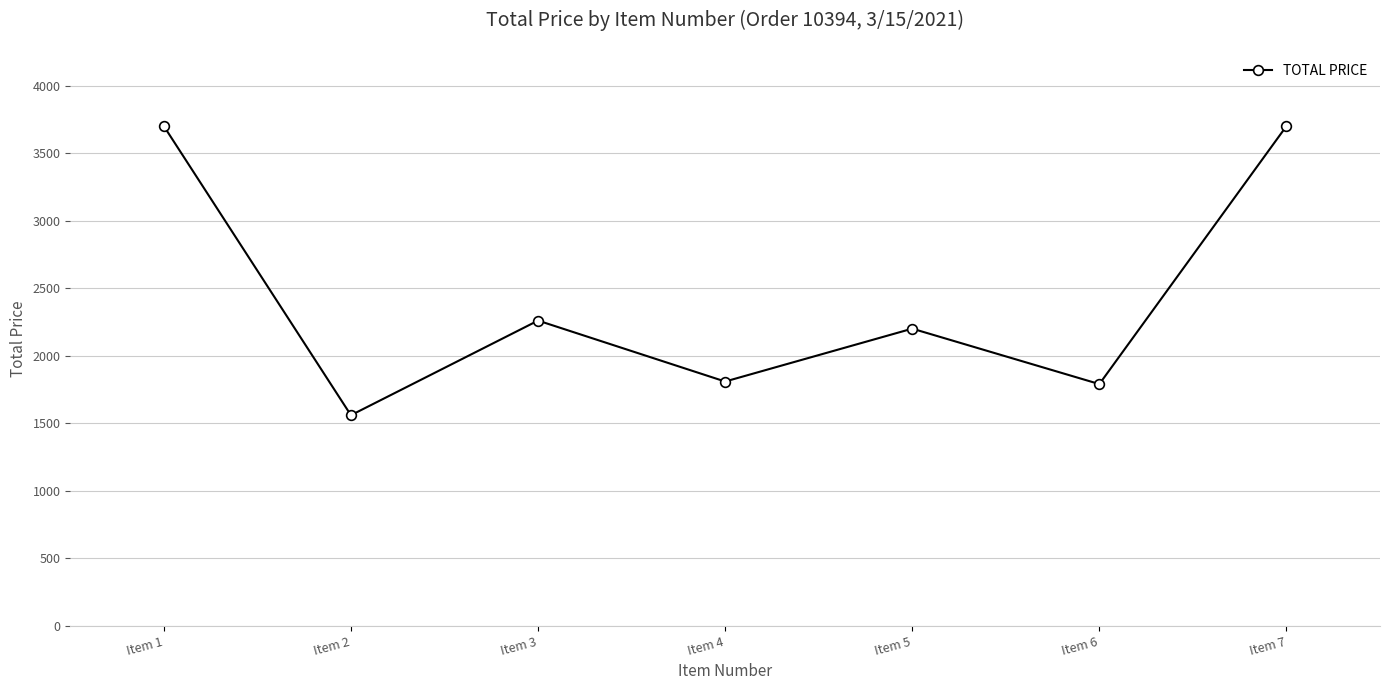

Reading left to right, transcribe all the data shown in this chart.

Item 1=3700.0	Item 2=1559.0	Item 3=2259.7	Item 4=1808.4	Item 5=2200.0	Item 6=1789.4	Item 7=3700.0